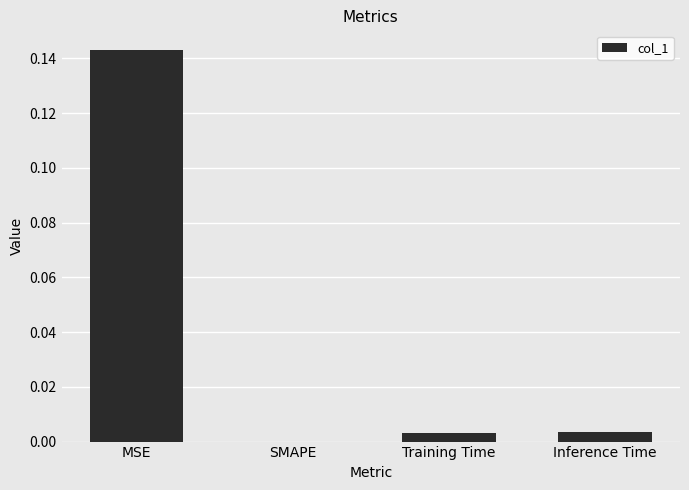

True or false: the data shows 0.0 at Inference Time.

True